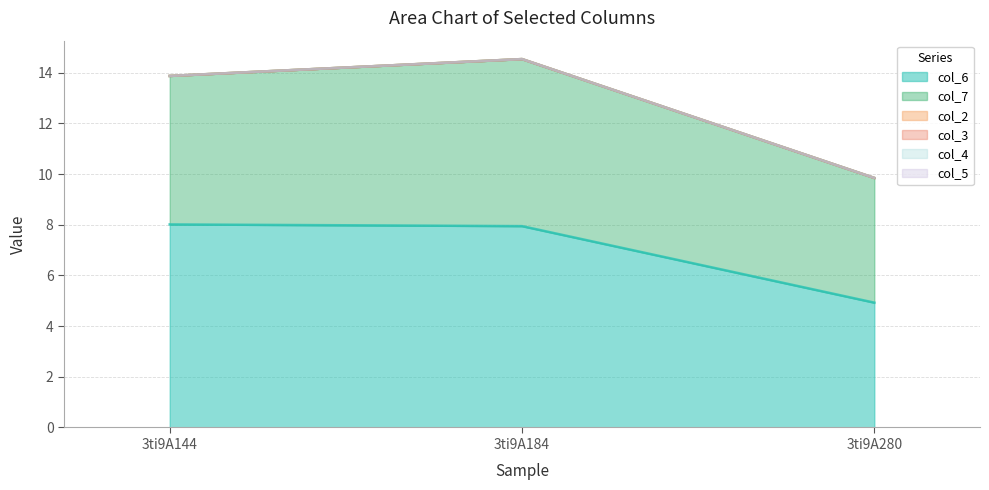

Reading left to right, list all the values displayed in this chart.

col_6: 3ti9A144=8.0	3ti9A184=7.9	3ti9A280=4.9
col_7: 3ti9A144=5.9	3ti9A184=6.6	3ti9A280=4.9
col_2: 3ti9A144=0.0	3ti9A184=0.0	3ti9A280=0.0
col_3: 3ti9A144=0.0	3ti9A184=0.0	3ti9A280=0.0
col_4: 3ti9A144=0.0	3ti9A184=0.0	3ti9A280=0.0
col_5: 3ti9A144=0.0	3ti9A184=0.0	3ti9A280=0.0